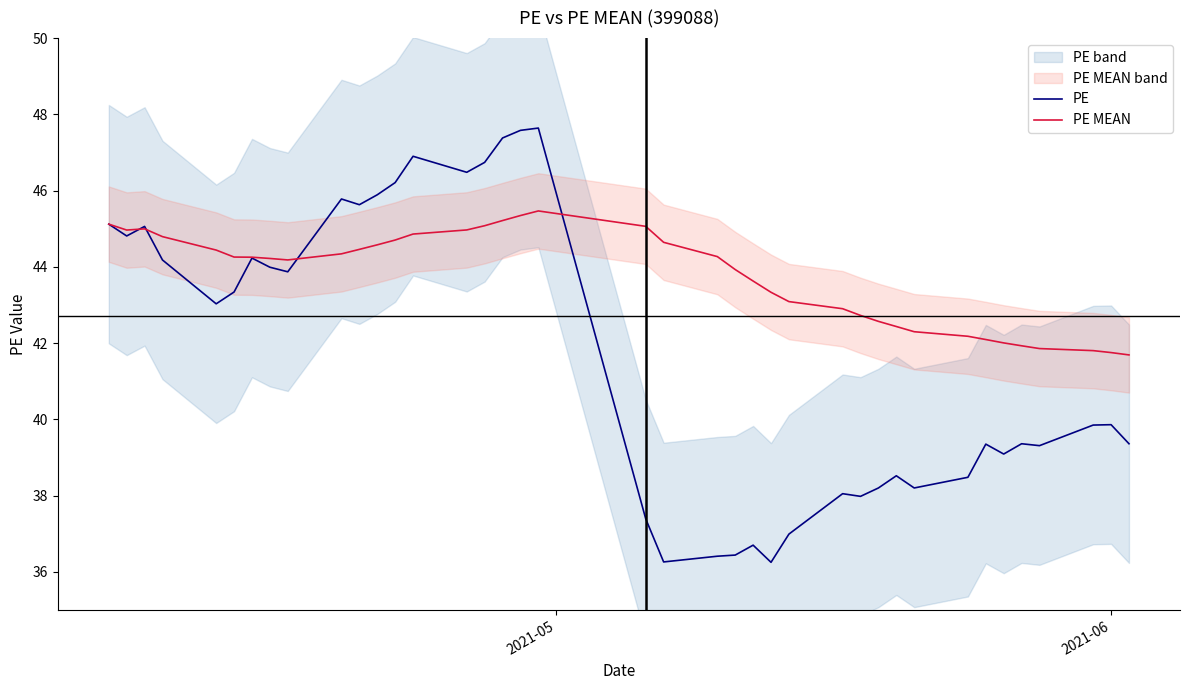

Is it true that PE MEAN equals 73.3 at 12?

False